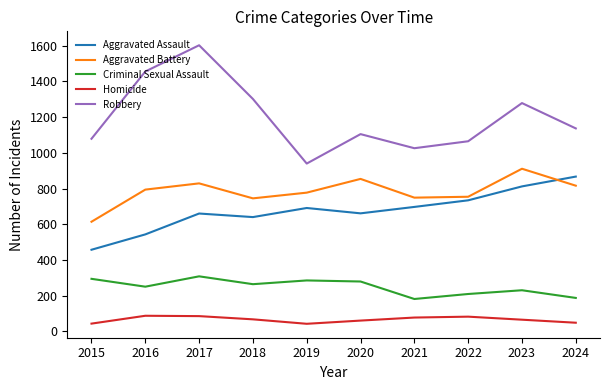

Is it true that Criminal Sexual Assault equals 285 at 2019?

True